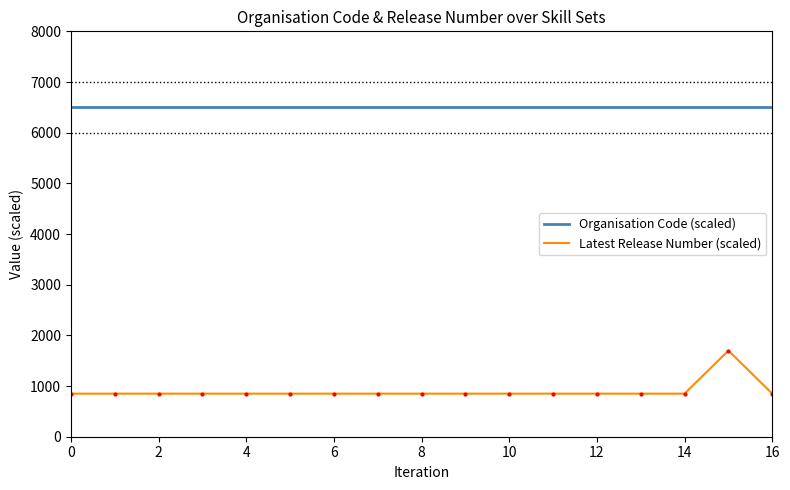

How many lines are shown in the chart?

2